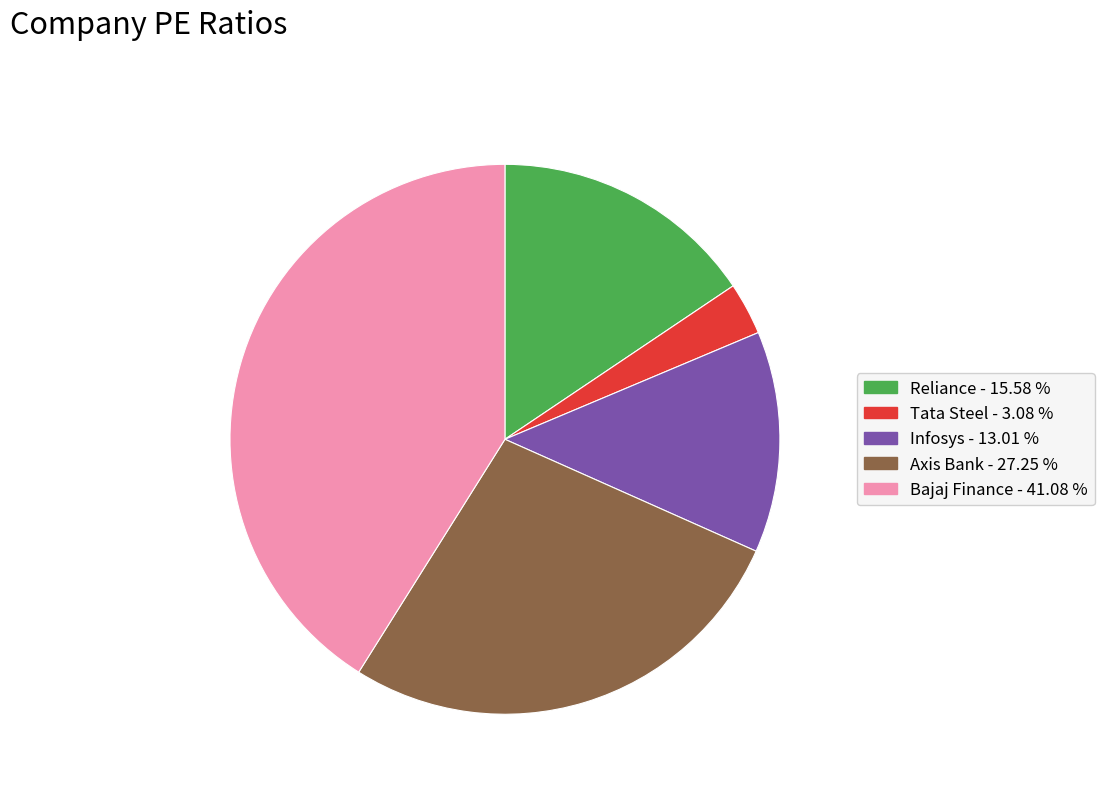

Rank the categories by value from lowest to highest.

Tata Steel, Infosys, Reliance, Axis Bank, Bajaj Finance